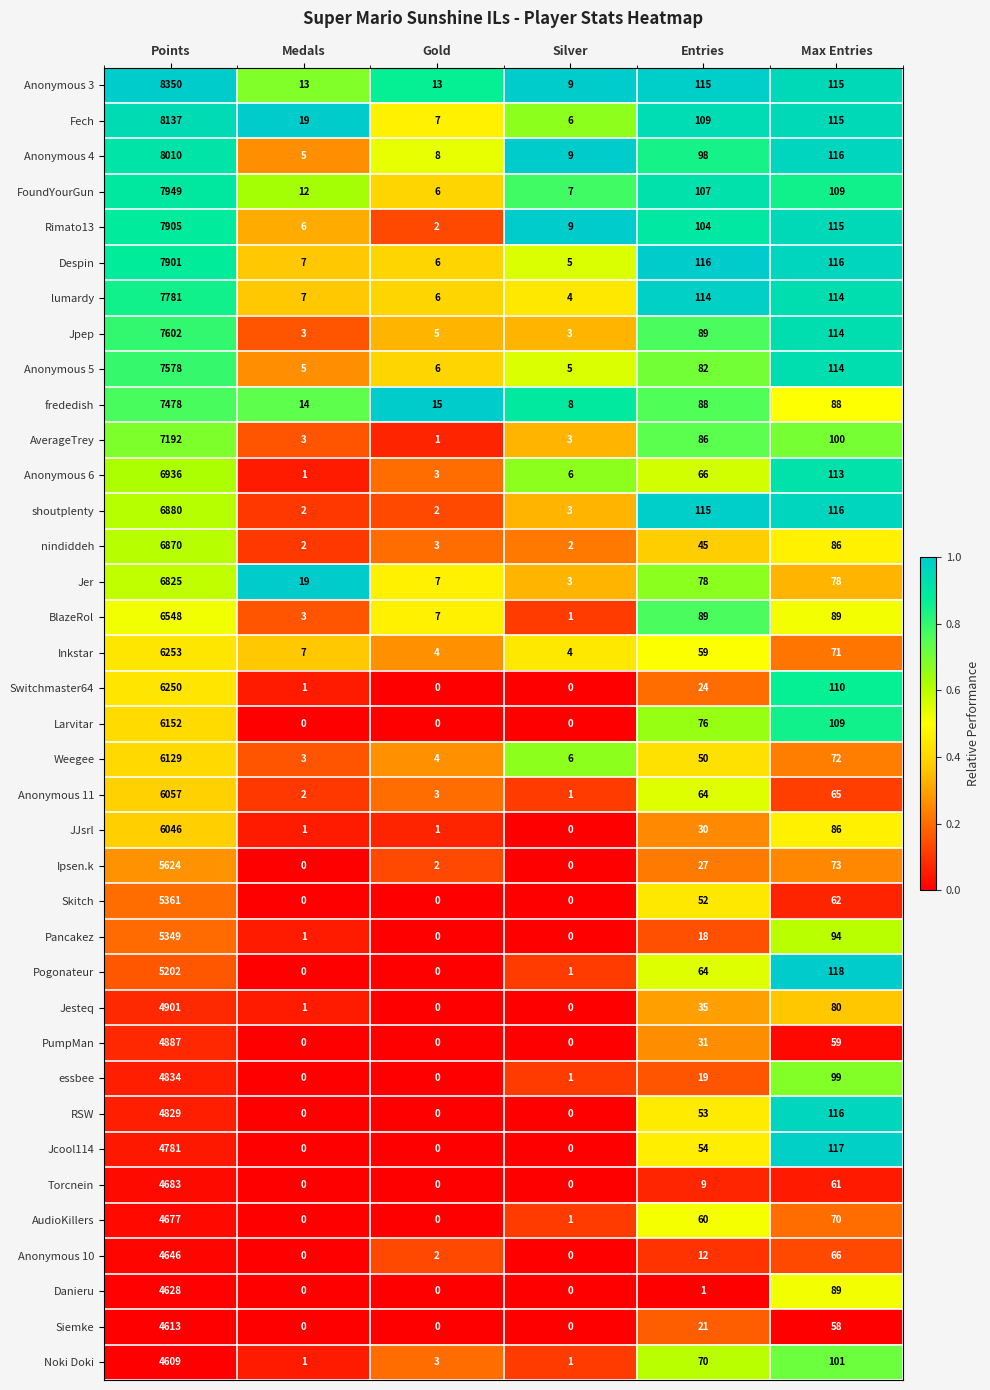

What is the sum of all Pancakez values?

5462